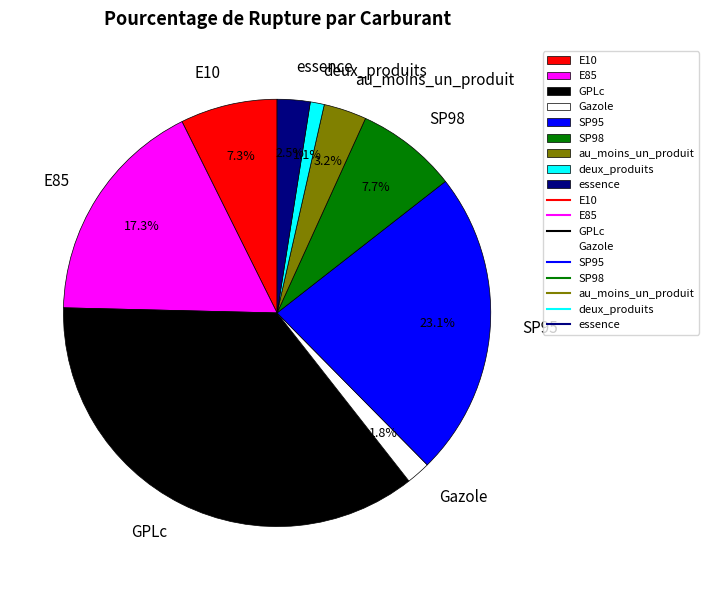

Approximately how many times larger is the value at E85 compared to essence?

6.9